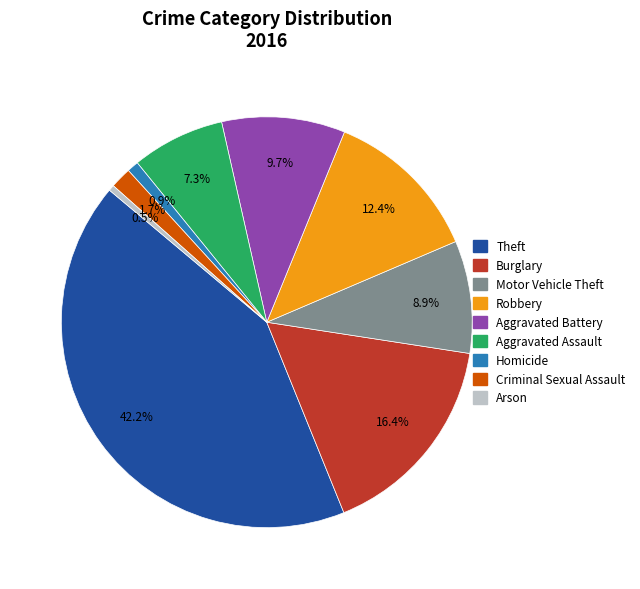

Between Homicide and Robbery, which is larger?

Robbery